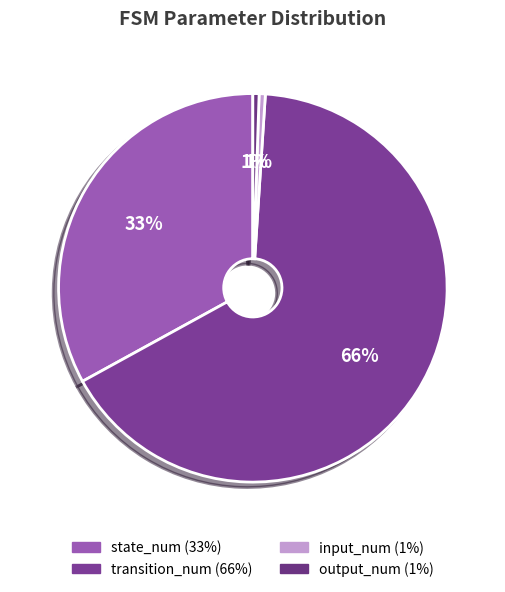

To the nearest percent, what is the combined percentage of input_num and state_num?

34%